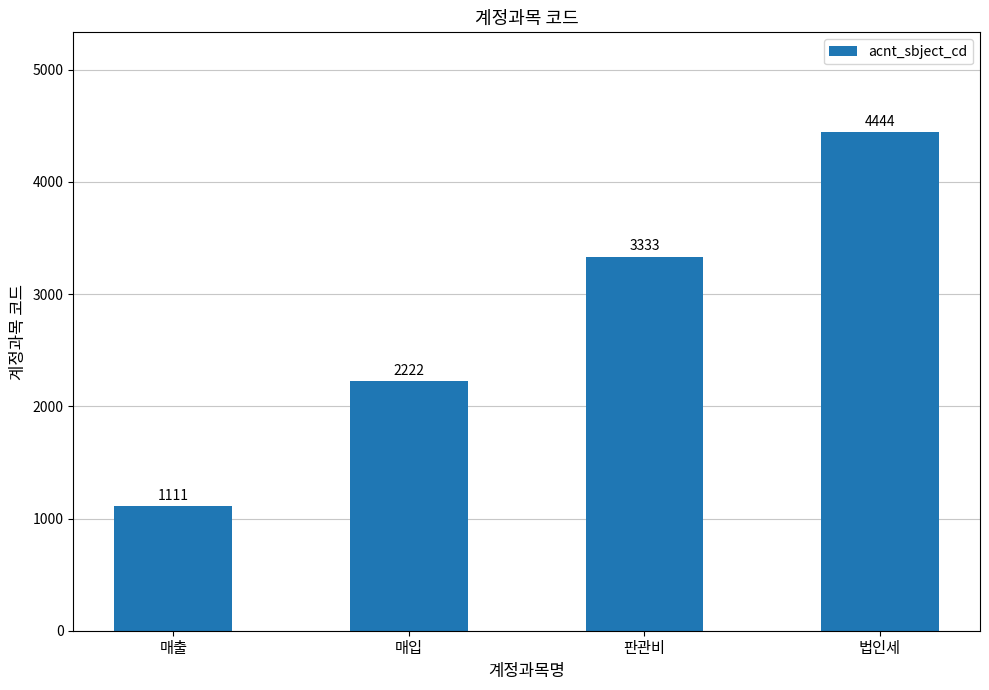

Rank the categories by value from highest to lowest.

법인세, 판관비, 매입, 매출